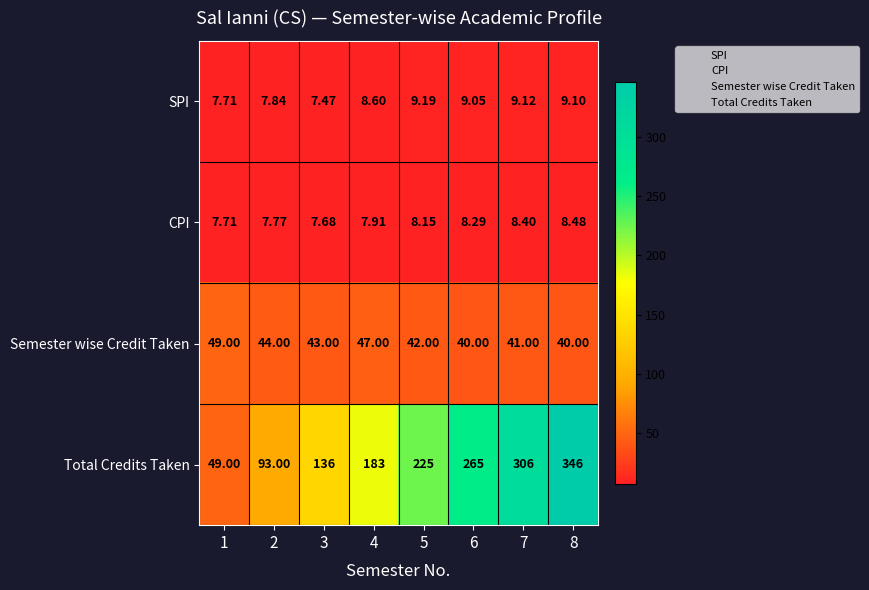

Which label corresponds to the largest value in the chart?

8